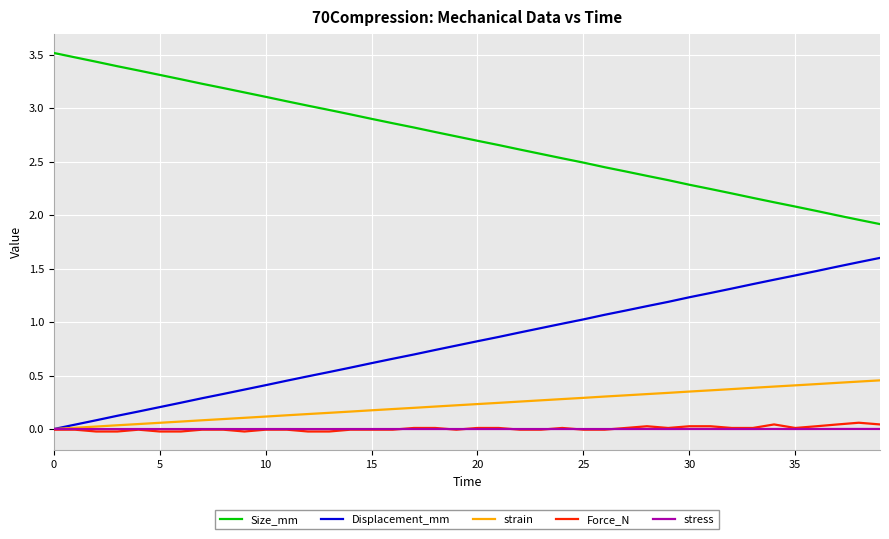

Which series has the largest total across all categories?

Size_mm